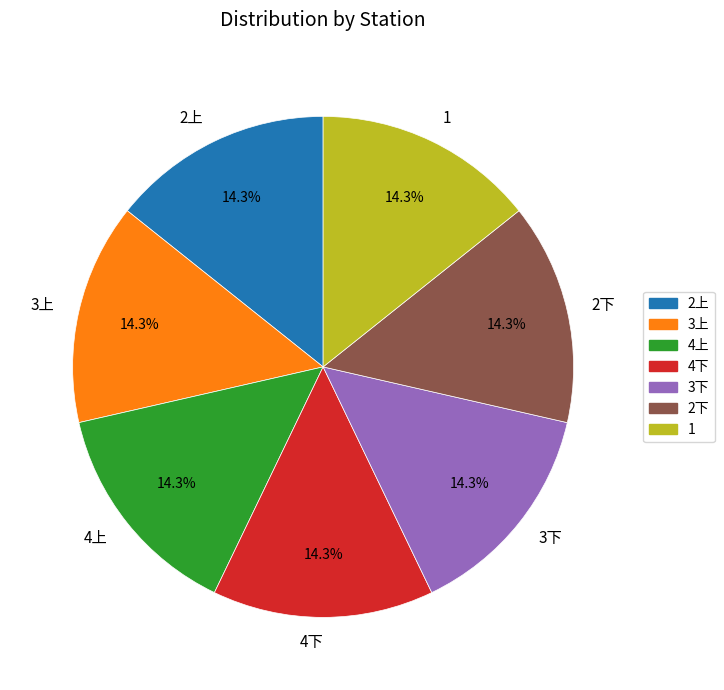

How many slices are in this pie chart?

7